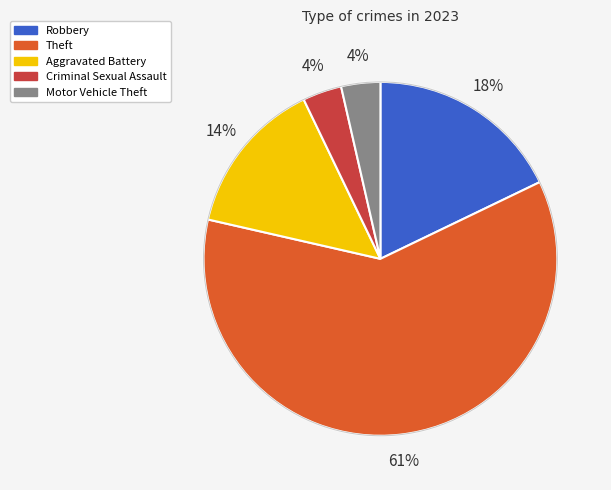

Is there a majority slice in this chart?

Yes